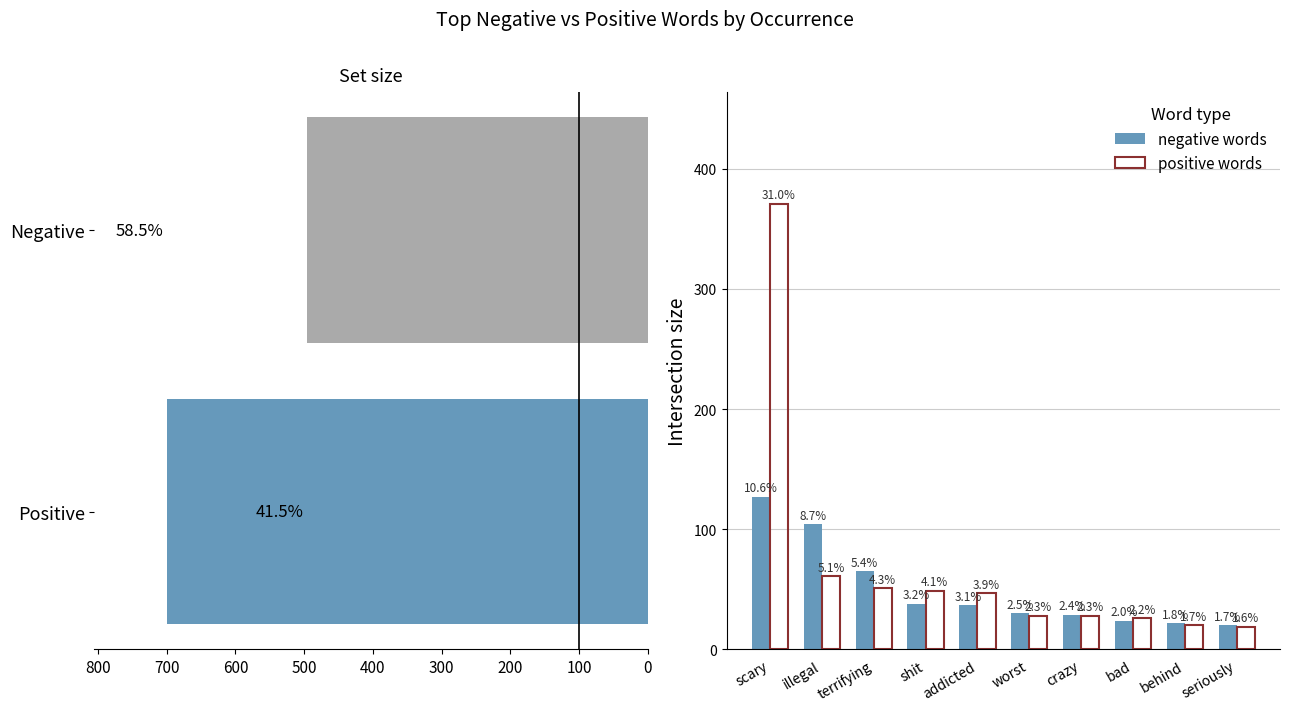

What is the difference between the negative words values at scary and illegal?

23